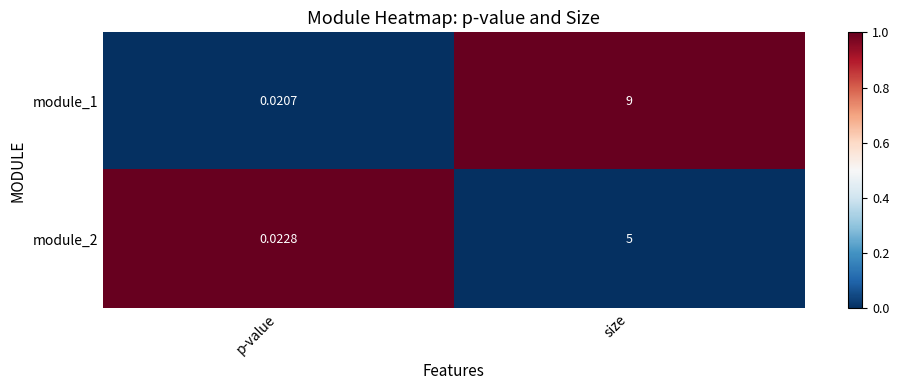

Which category has the highest value in the module_1 series?

size